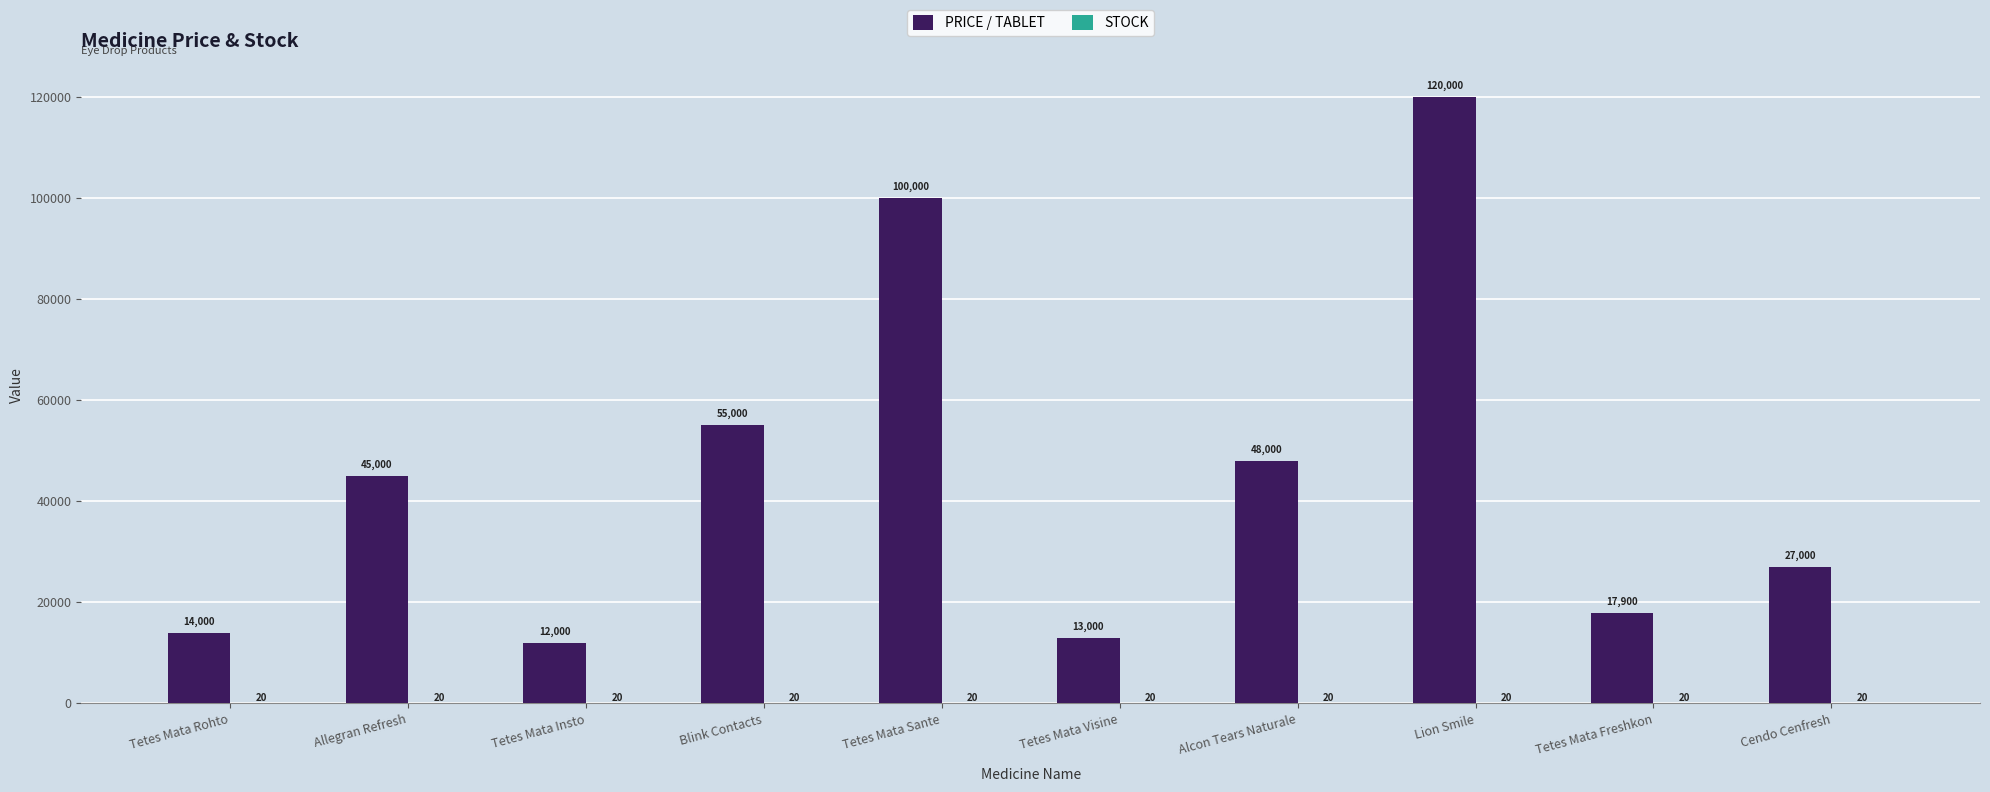

At which label does PRICE / TABLET reach its peak?

Lion Smile